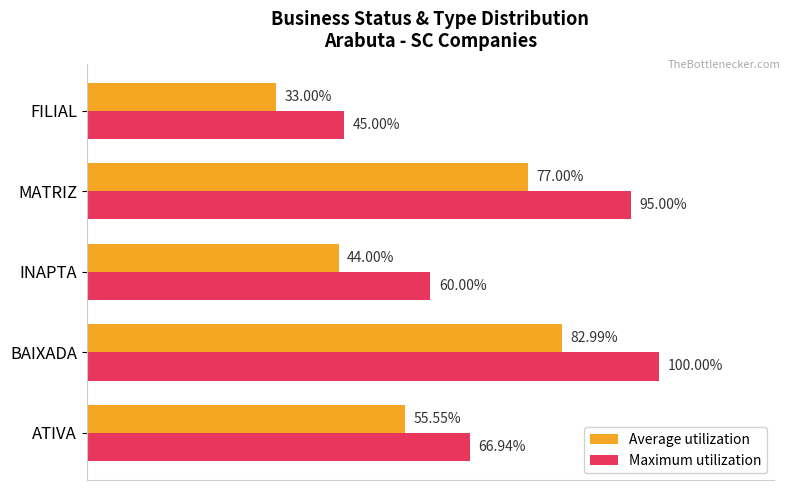

Which series has the largest total across all categories?

Maximum utilization